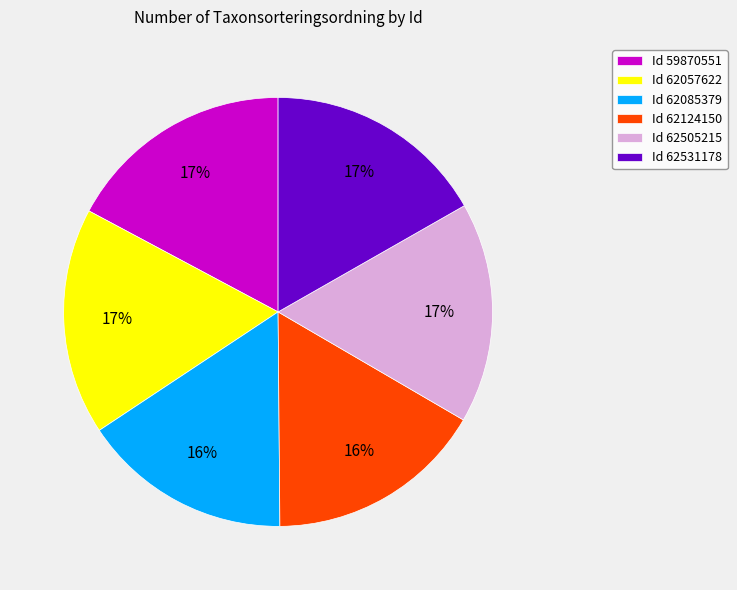

How many slices are in this pie chart?

6